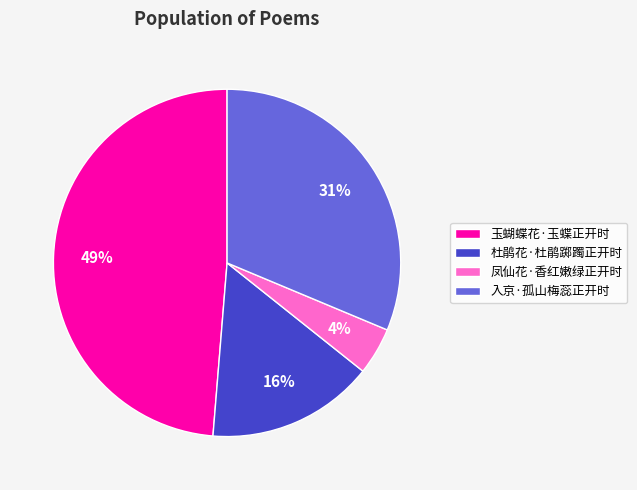

To the nearest percent, what is the difference between the 入京·孤山梅蕊正开时 and 凤仙花·香红嫩绿正开时 slice percentages?

27%